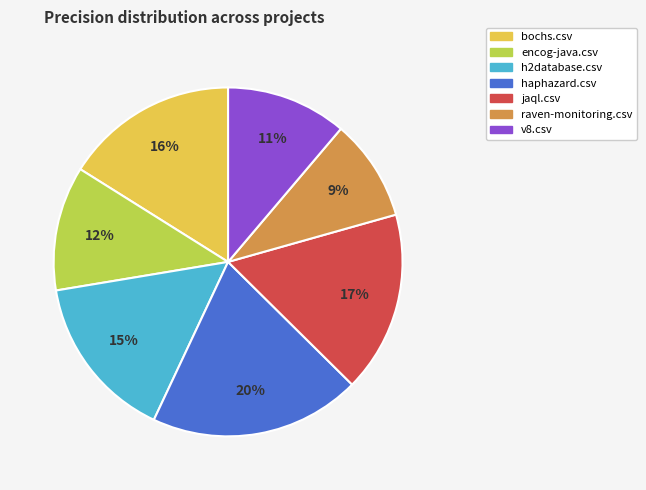

How many segments does this pie chart have?

7